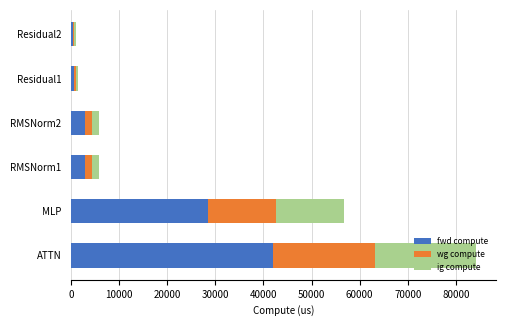

Is it true that fwd compute equals 28421.8 at MLP?

True